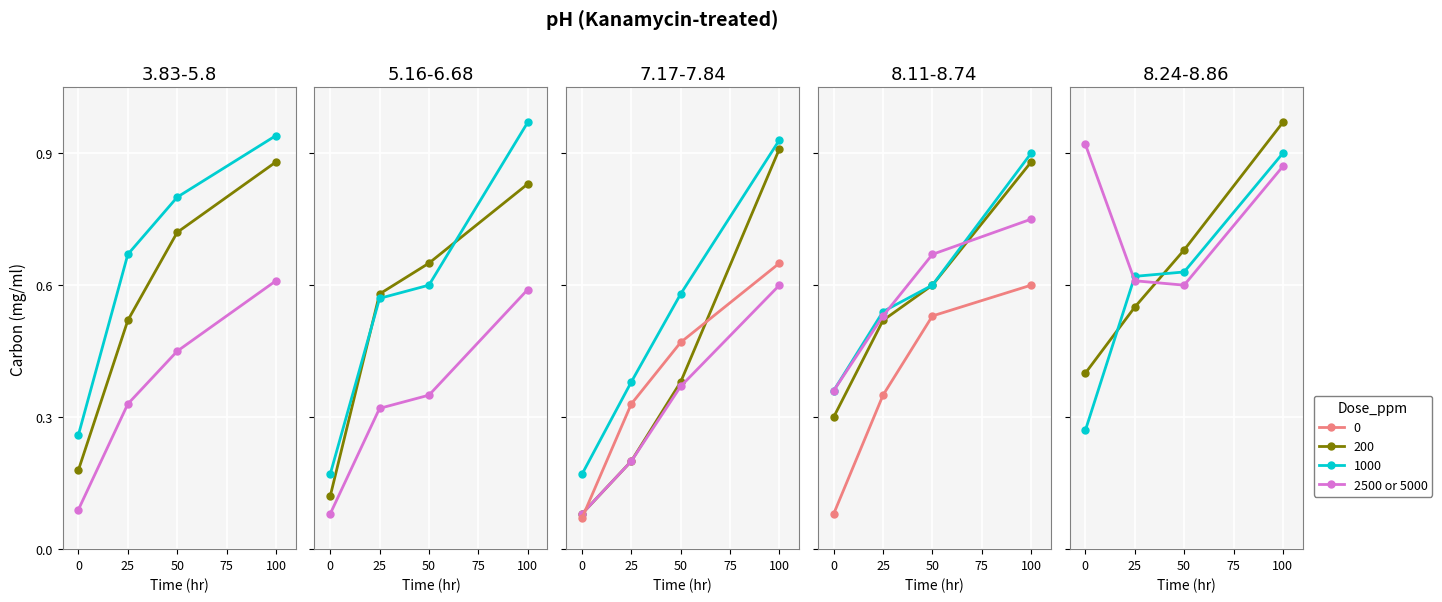

What is the change in value from 0 to 50?

-0.3